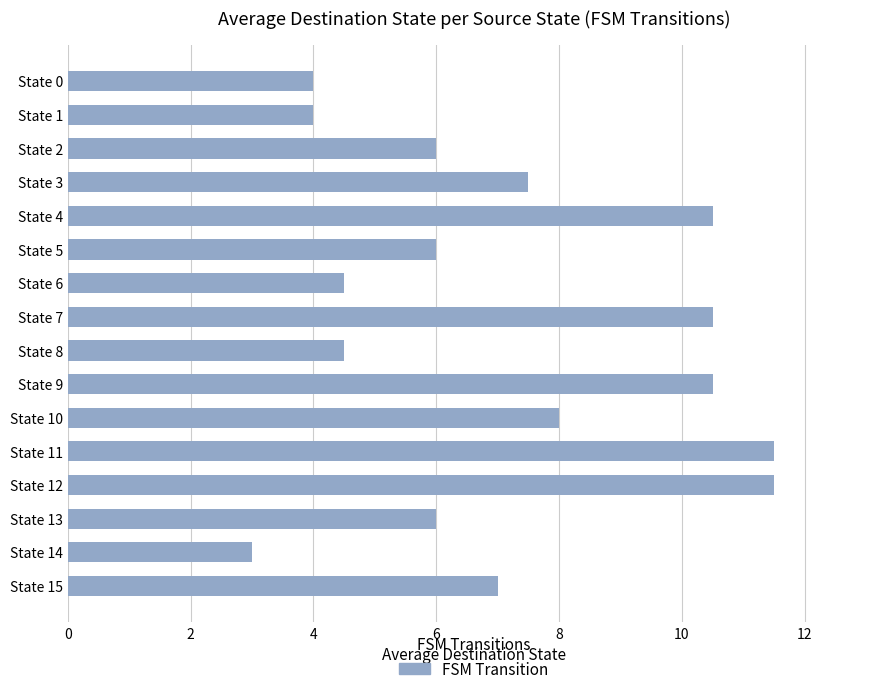

Which category has the lowest value across all series?

State 14